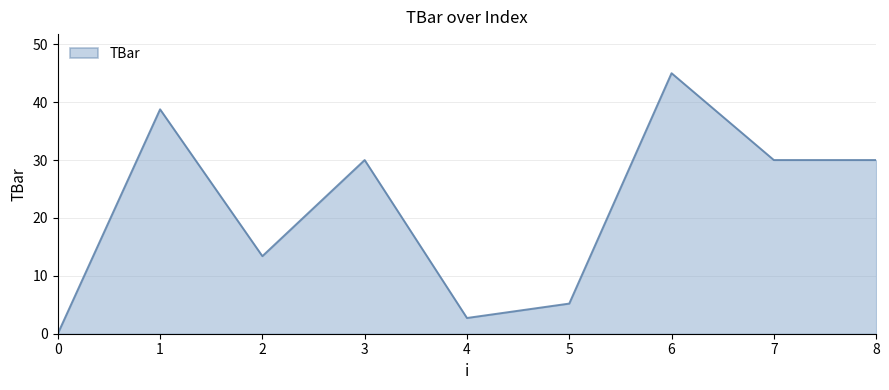

What is the difference between the maximum and second lowest values?

42.3